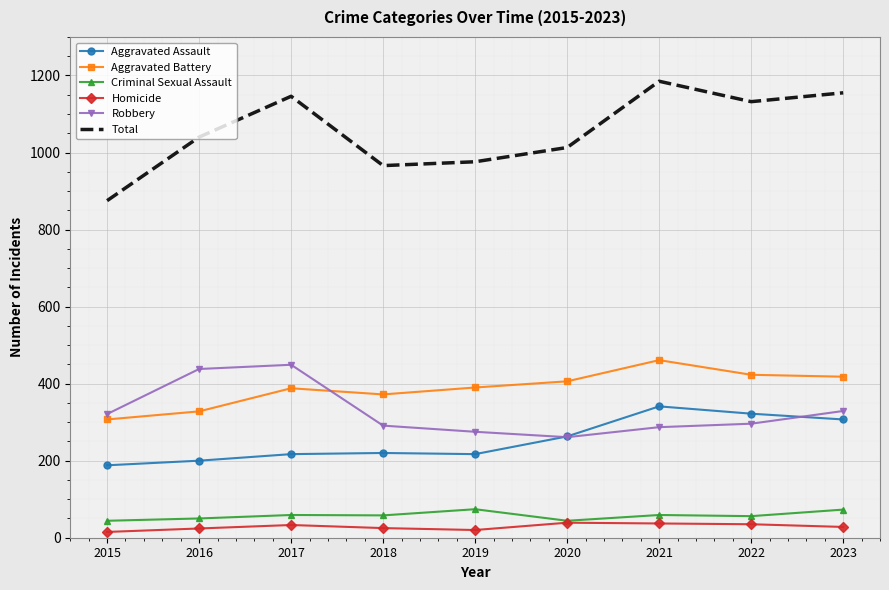

What is the spread (max minus min) of values at 2020?

974